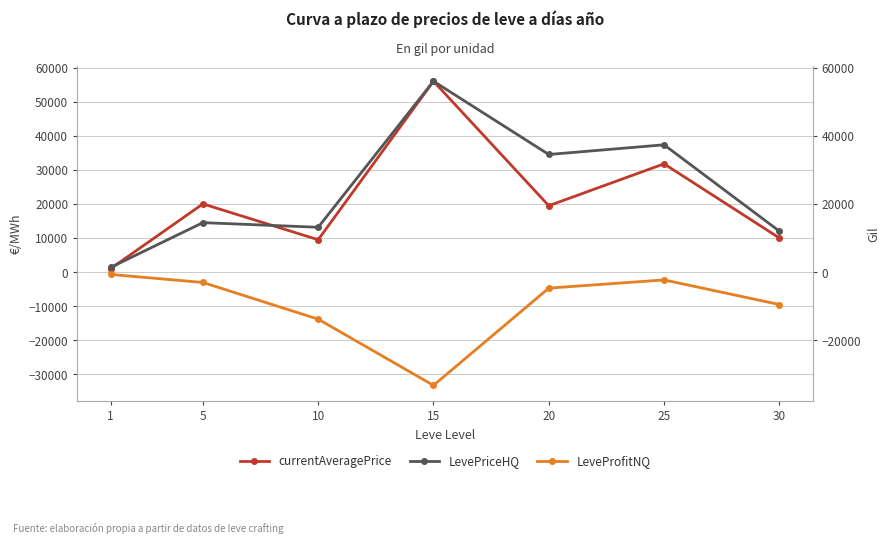

In currentAveragePrice, how many points are lower than both neighbors (excluding endpoints)?

2